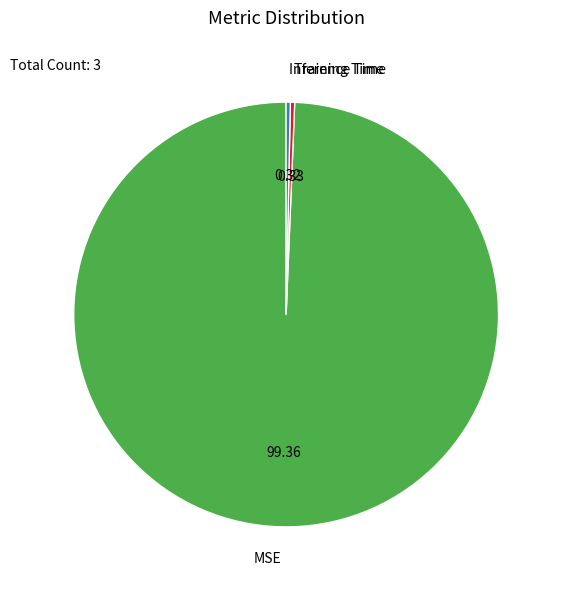

How many segments does this pie chart have?

3